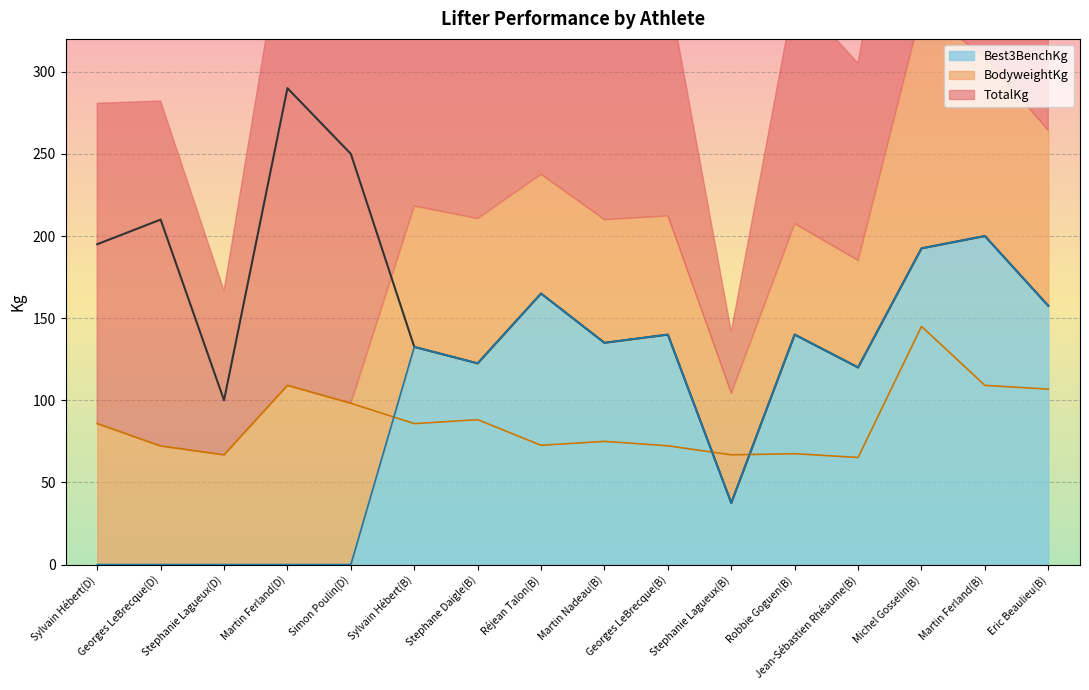

At which label does BodyweightKg first exceed 85?

Sylvain Hébert(D)